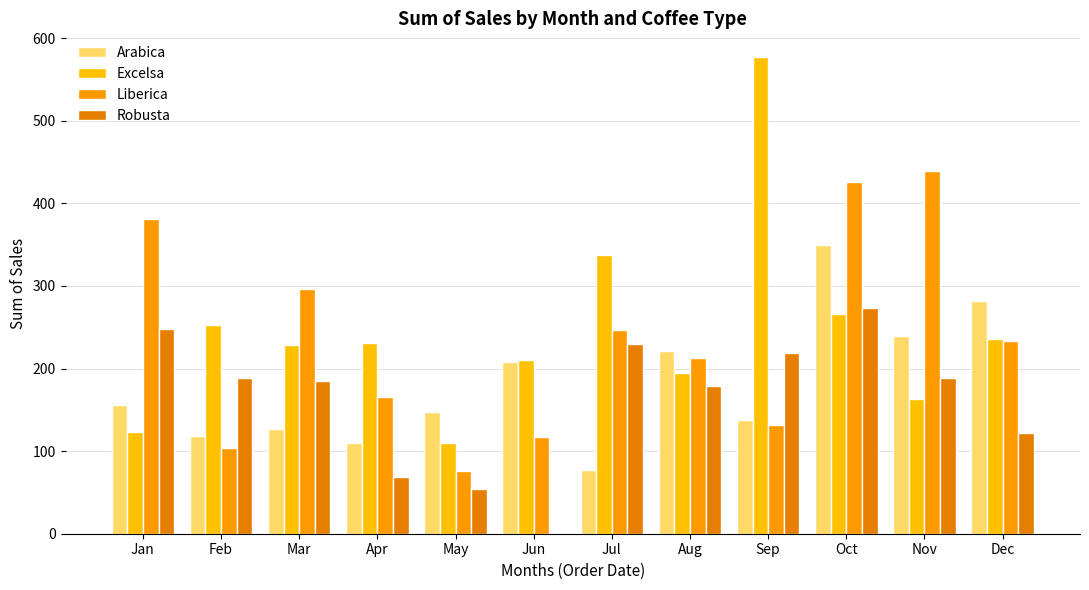

How many series are shown in this chart?

4